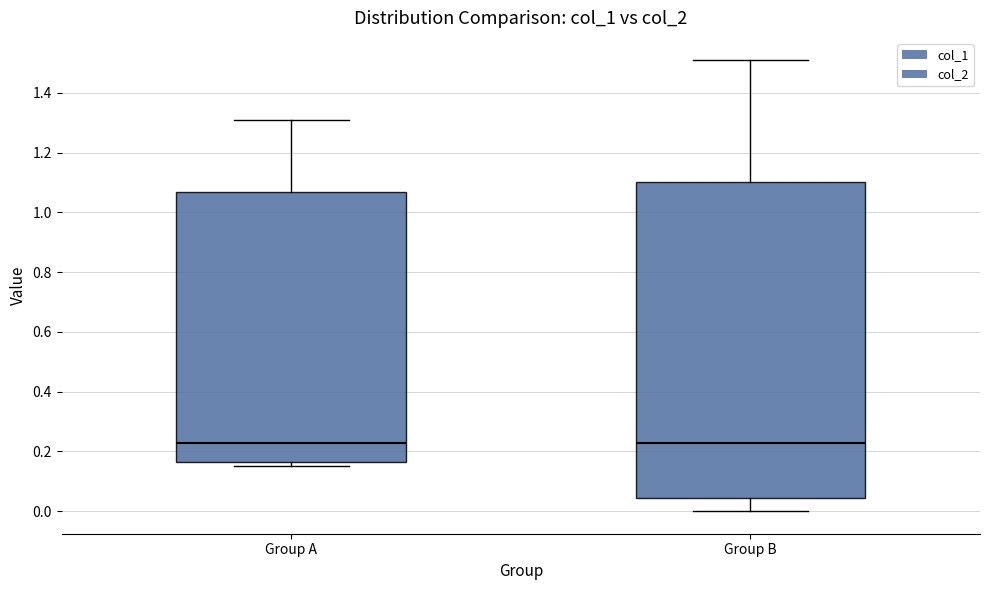

Where is the upper edge of the box for Group B on the y-axis? The values are not printed on the chart, so give them approximately, as read against the axis.

1.10